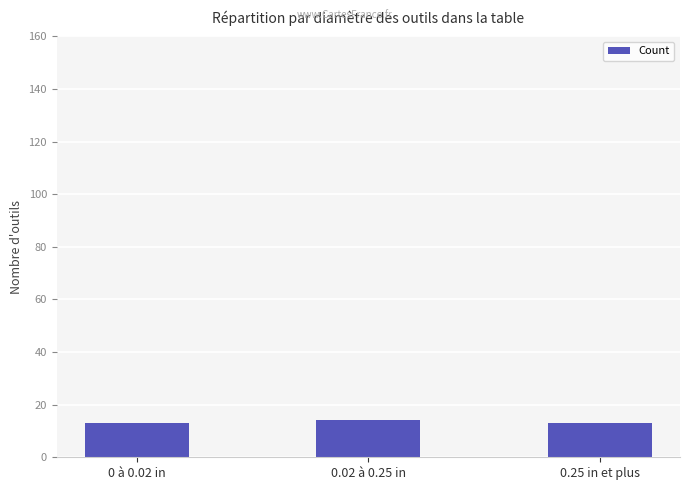

What is the greatest value displayed?

14